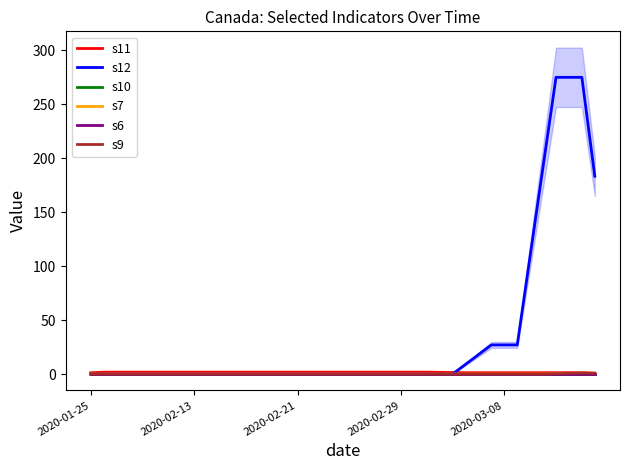

Which label corresponds to the smallest value in the chart?

2020-01-25